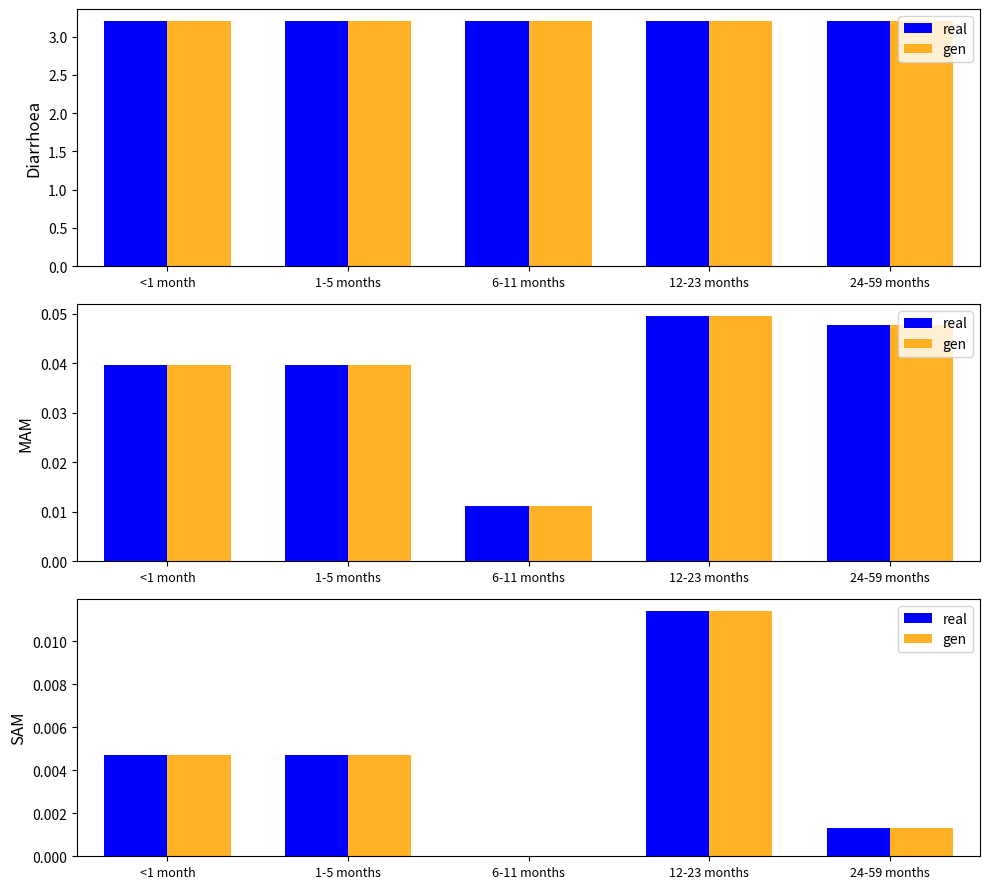

Which series has the largest range (max minus min)?

real